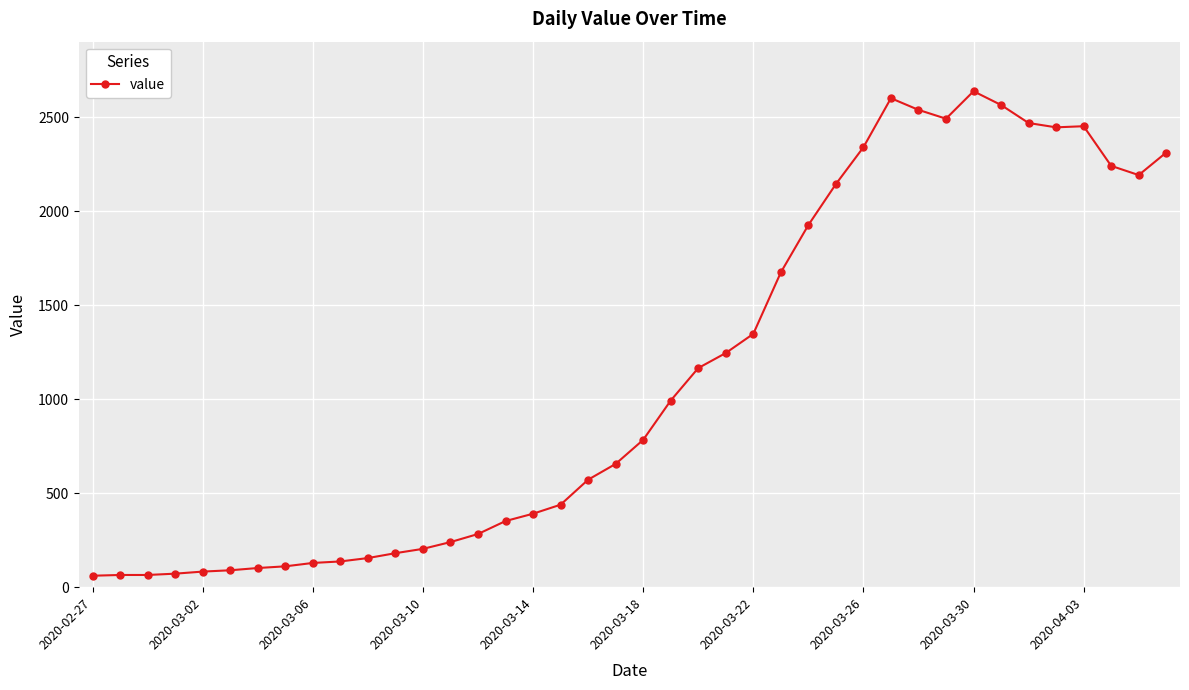

What is the average value?

1124